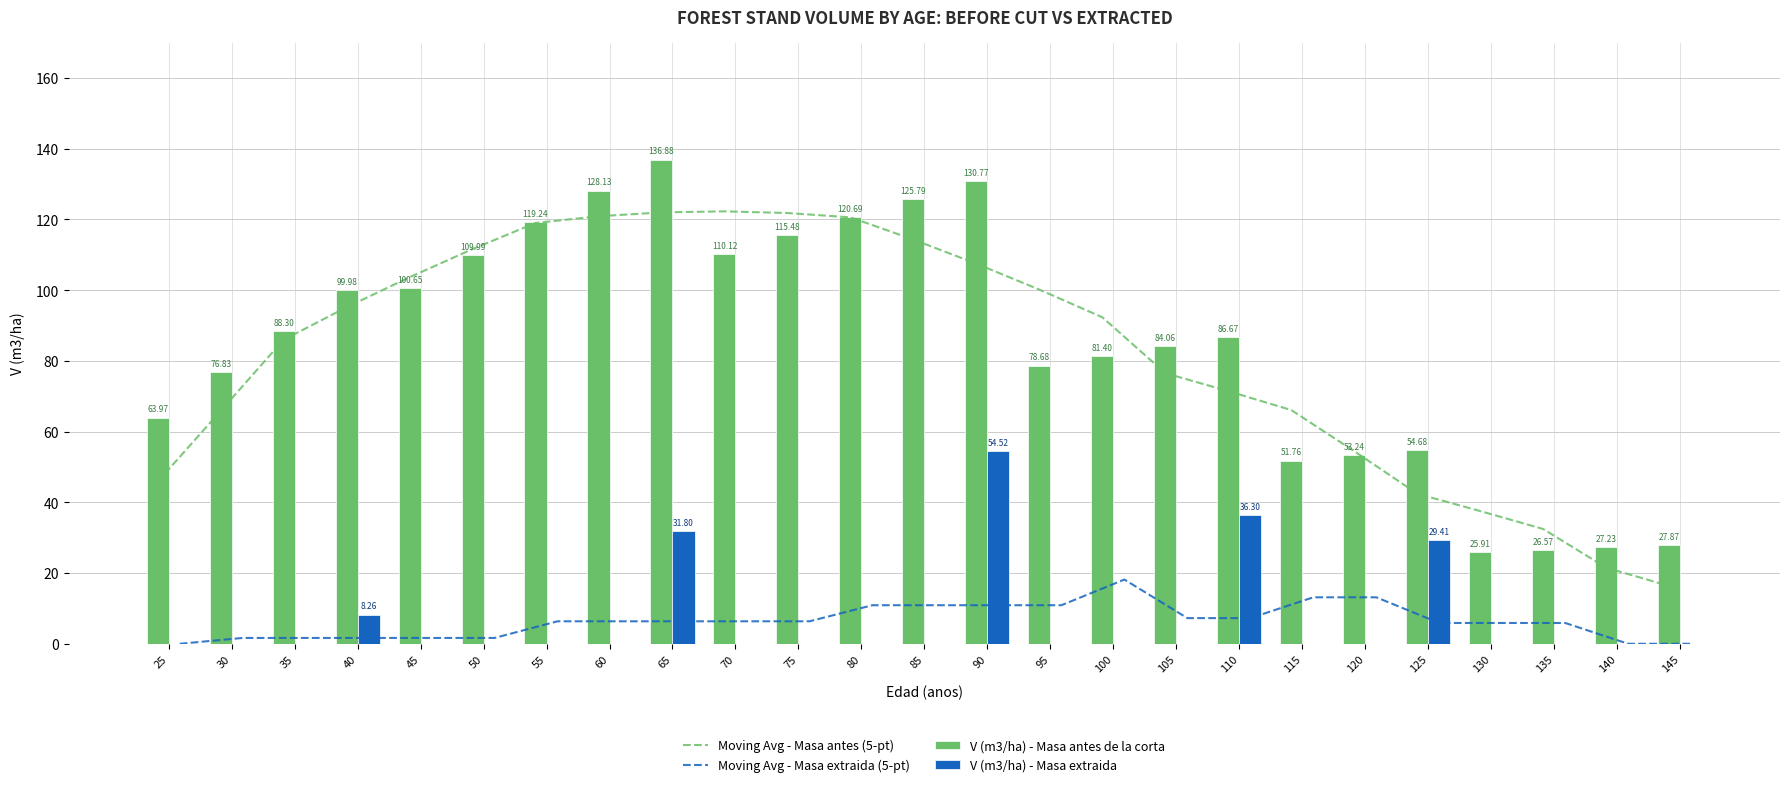

At 25, list the series in order from largest to smallest.

V (m3/ha) - Masa antes de la corta, Moving Avg - Masa antes (5-pt), Moving Avg - Masa extraida (5-pt), V (m3/ha) - Masa extraida